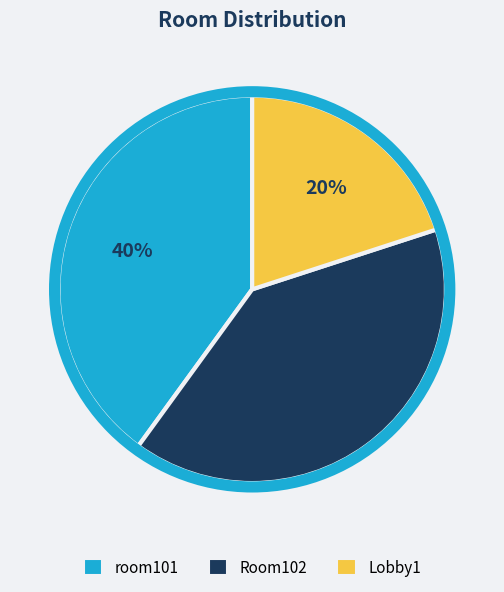

Which slice is the smallest?

Lobby1